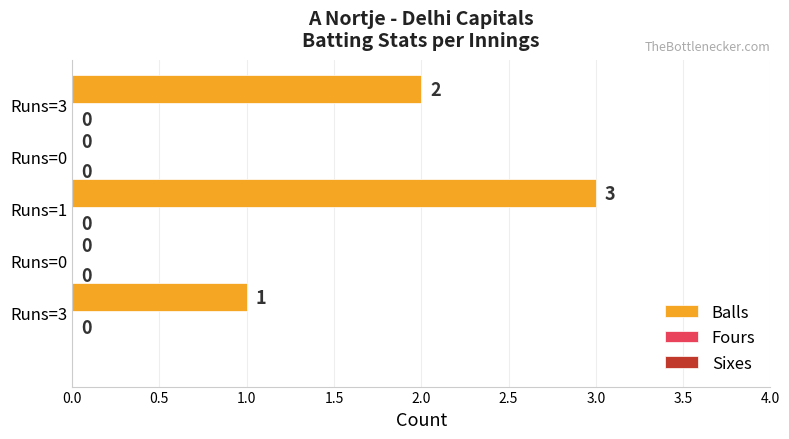

What is the greatest value displayed?

3